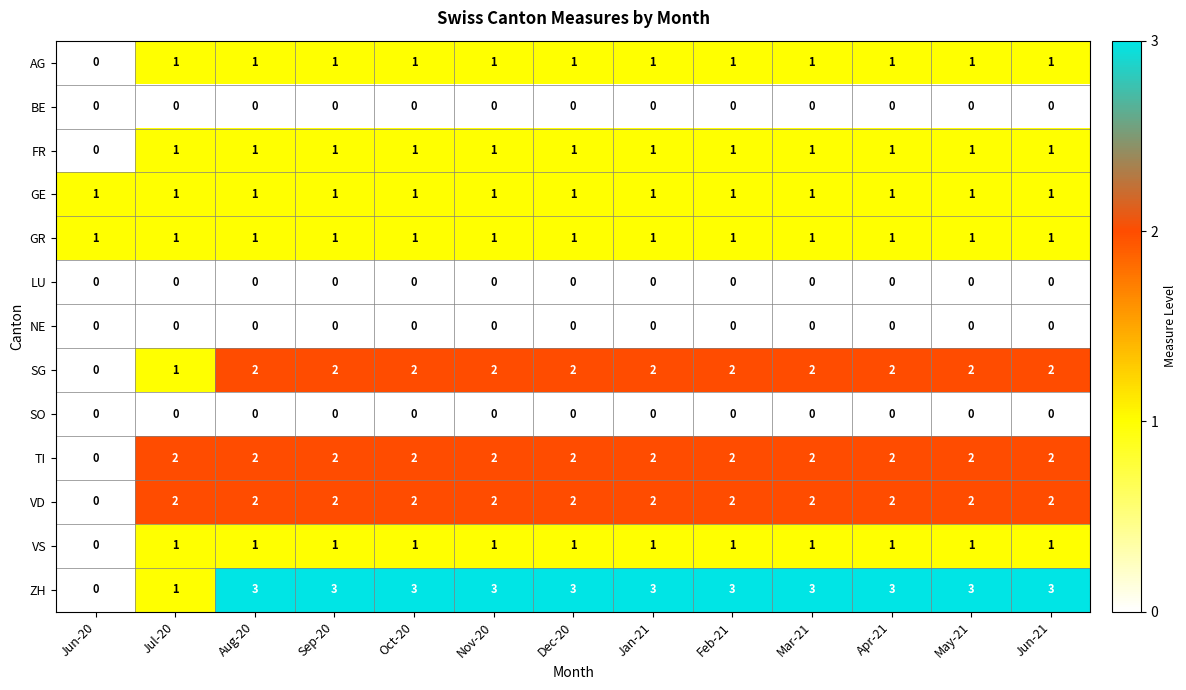

Count the AG values in the range 1 to 2.

12